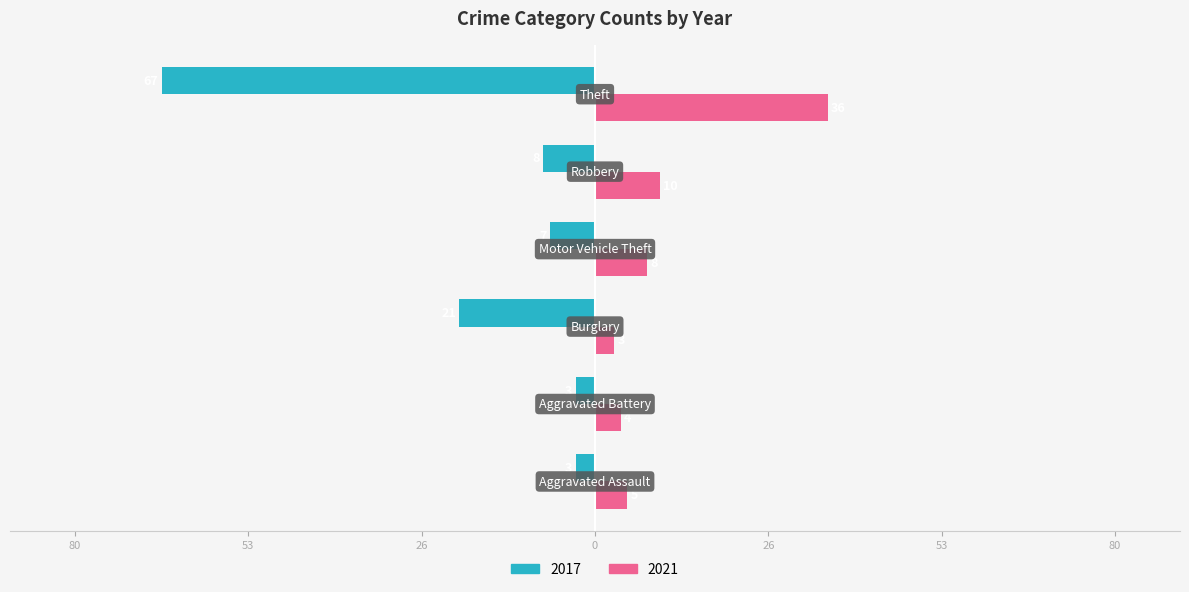

What are all the series names shown in the legend?

2017, 2021